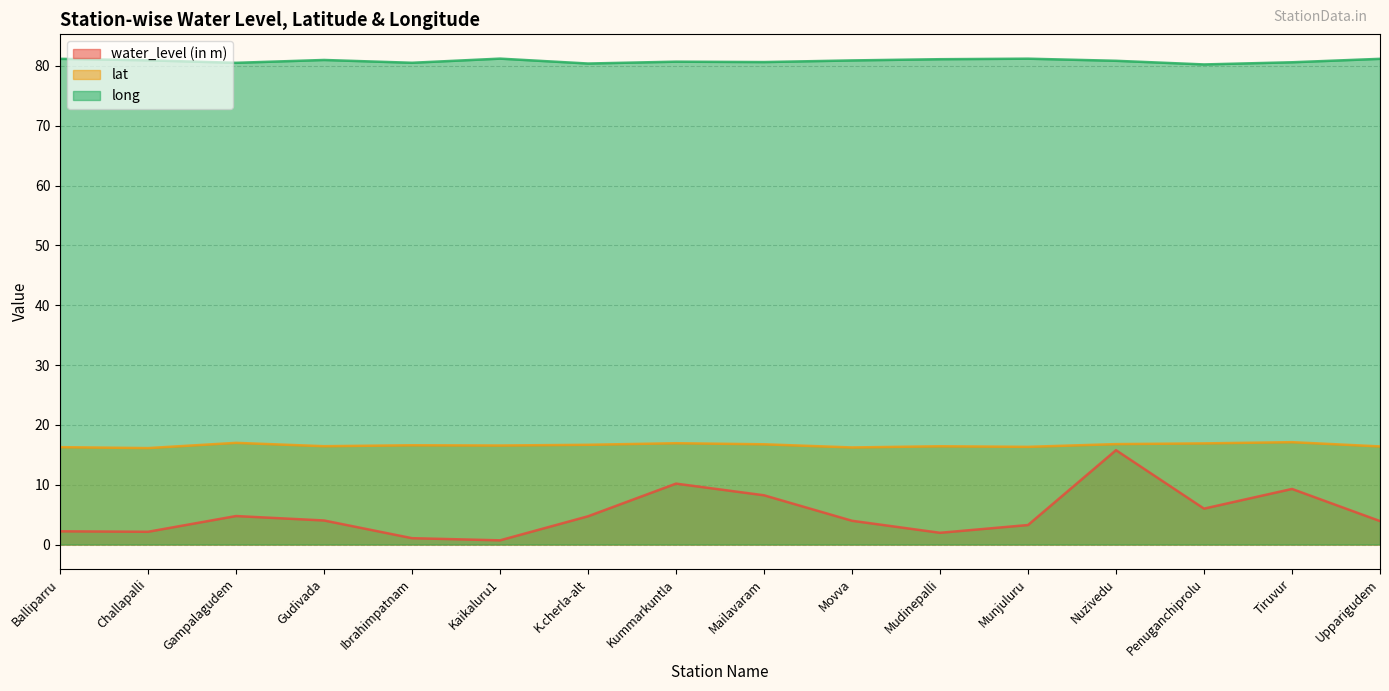

Where is lat nearest to the value 16?

Challapalli